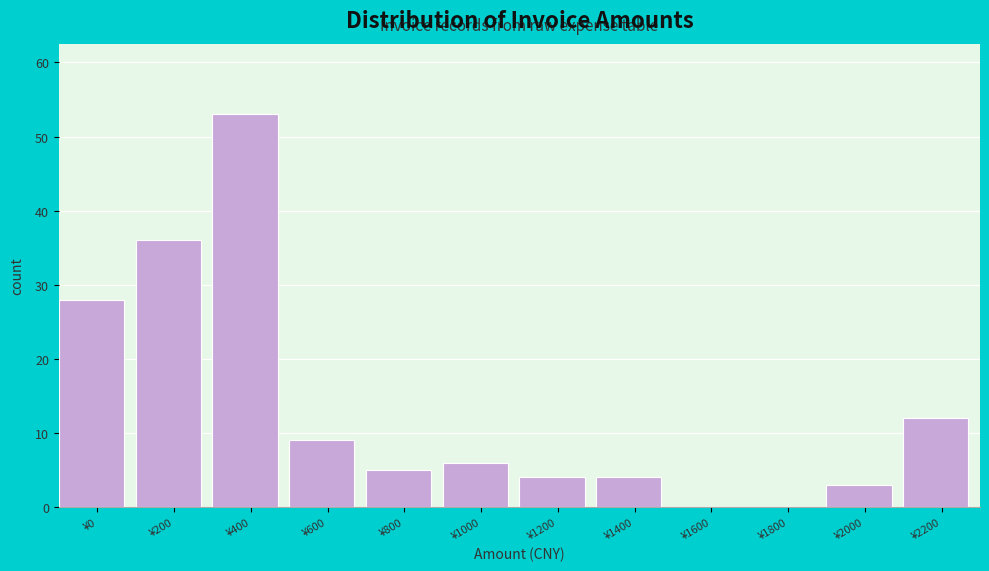

Reading right to left, what are all the values shown in this chart?

¥2200=12	¥2000=3	¥1800=0	¥1600=0	¥1400=4	¥1200=4	¥1000=6	¥800=5	¥600=9	¥400=53	¥200=36	¥0=28